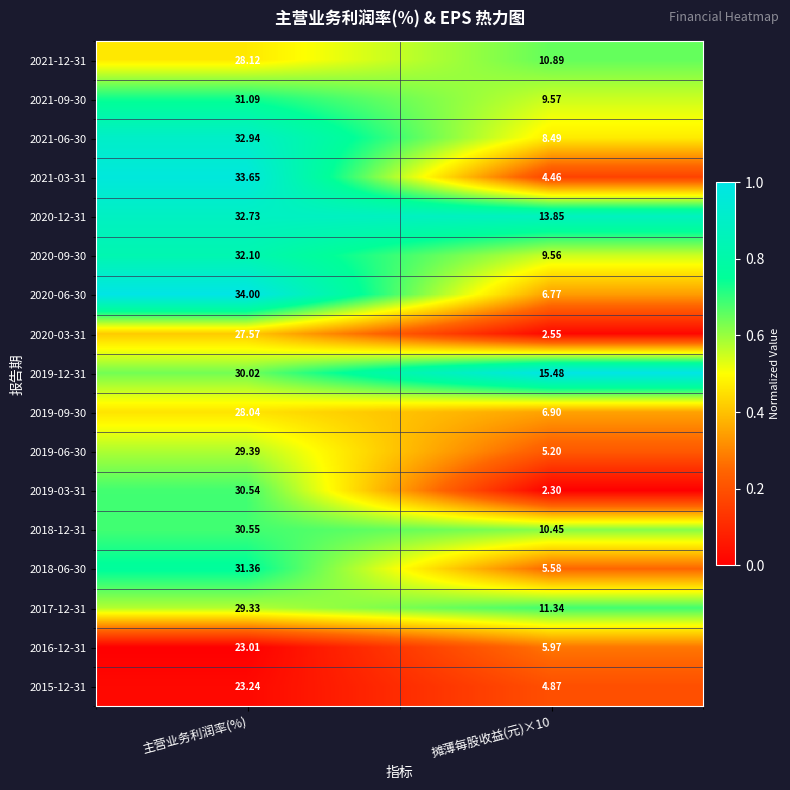

At which label does 2021-12-31 first exceed 28?

主营业务利润率(%)